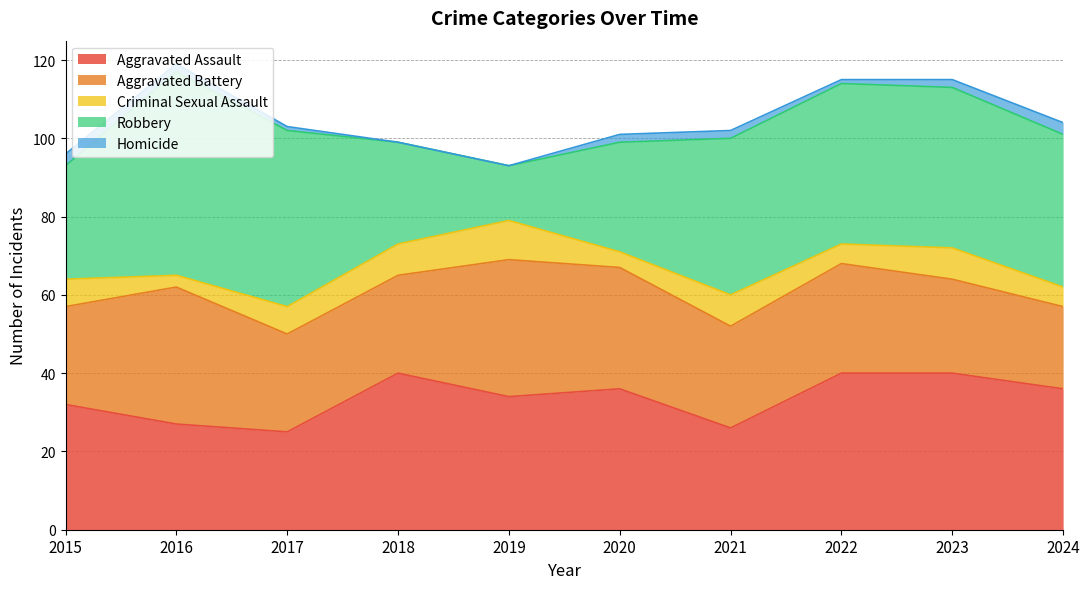

Reading right to left, what are all the values shown in this chart?

Aggravated Assault: 36	40	40	26	36	34	40	25	27	32
Aggravated Battery: 21	24	28	26	31	35	25	25	35	25
Criminal Sexual Assault: 5	8	5	8	4	10	8	7	3	7
Robbery: 39	41	41	40	28	14	26	45	52	29
Homicide: 3	2	1	2	2	0	0	1	2	3